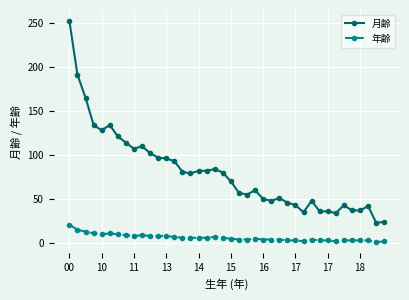

What is the sum of all 月齢 values?

3207